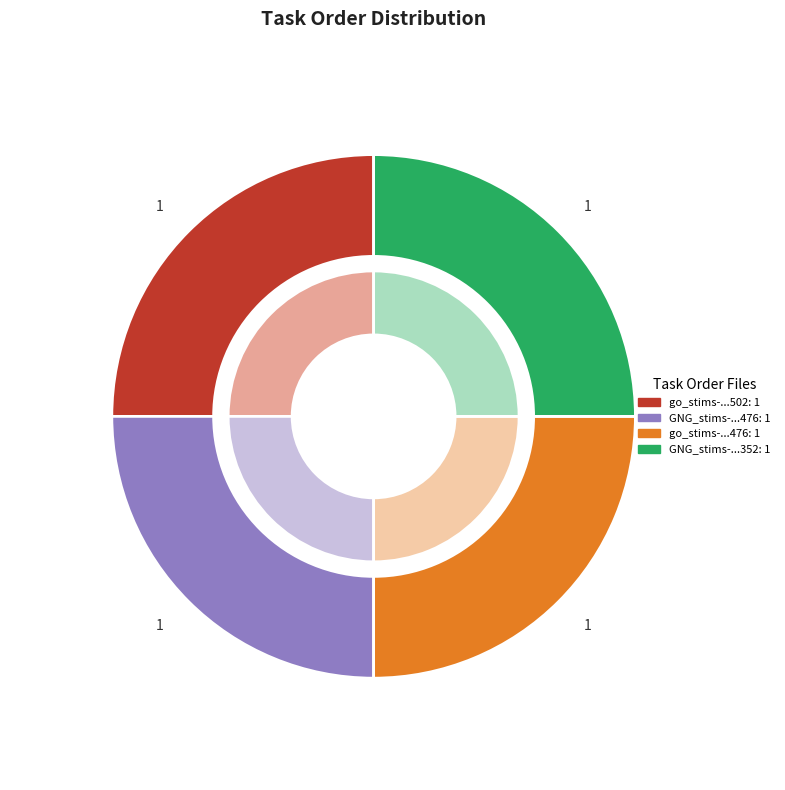

Rank the categories by value from highest to lowest.

GNG_stims-1650996106457352.csv, go_stims-16509961064413476.csv, GNG_stims-16509961064413476.csv, go_stims-16509961064253502.csv